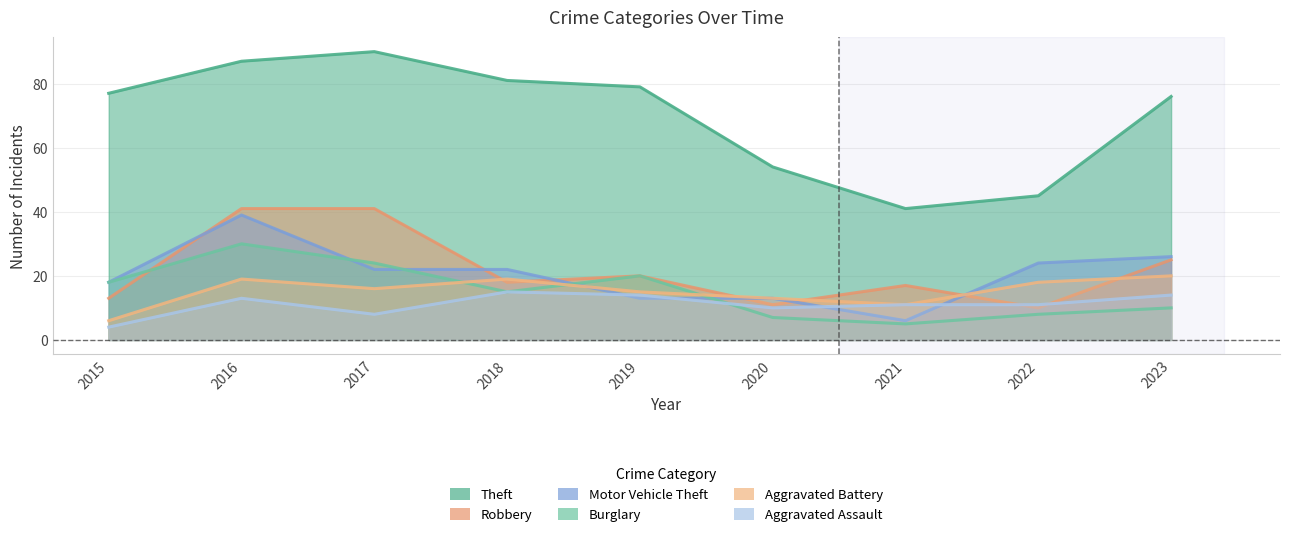

Between which two adjacent categories do Burglary and Aggravated Assault first intersect?

2019 and 2020